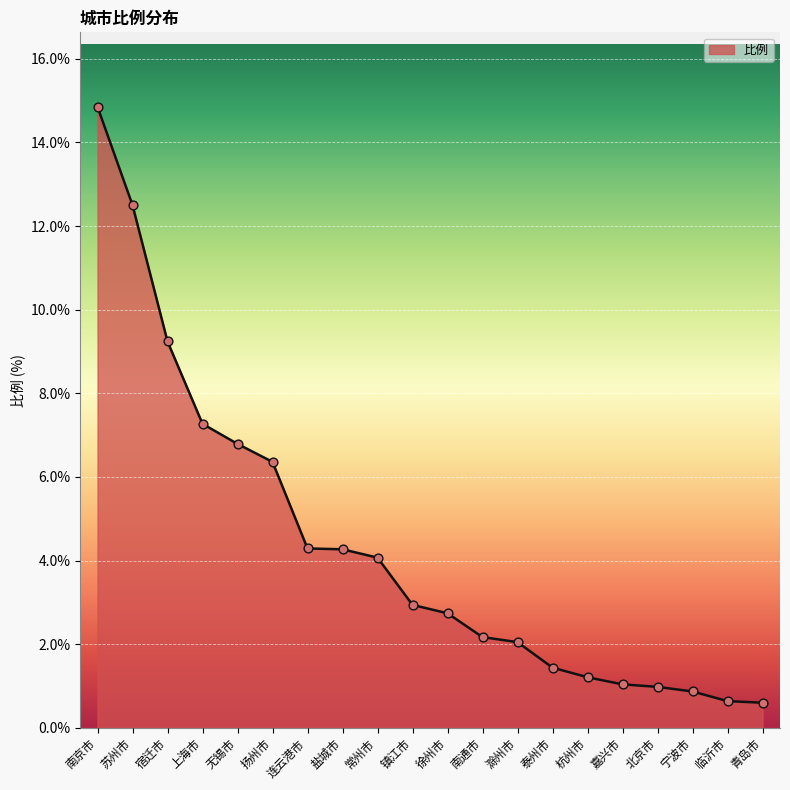

Approximately how many times larger is the value at 青岛市 compared to 上海市?

0.1